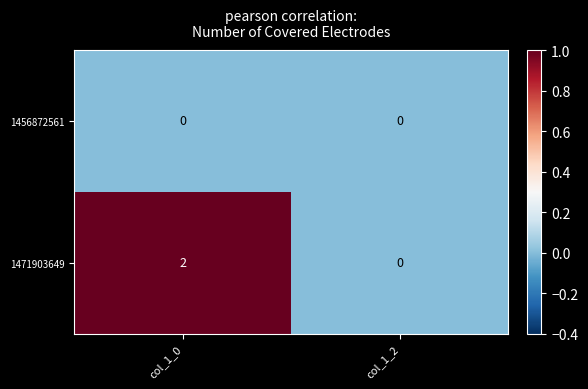

List the series in order of their overall mean, highest first.

1471903649, 1456872561